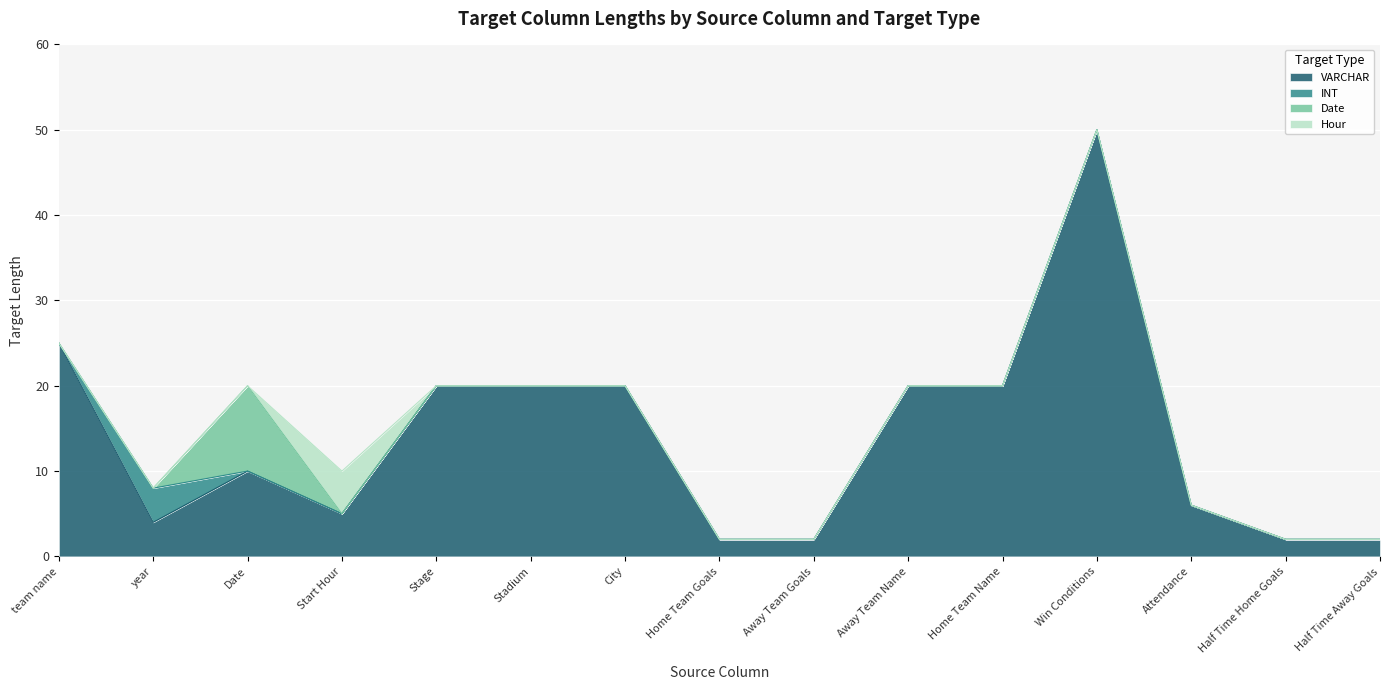

Where is the first local maximum for Hour?

Start Hour